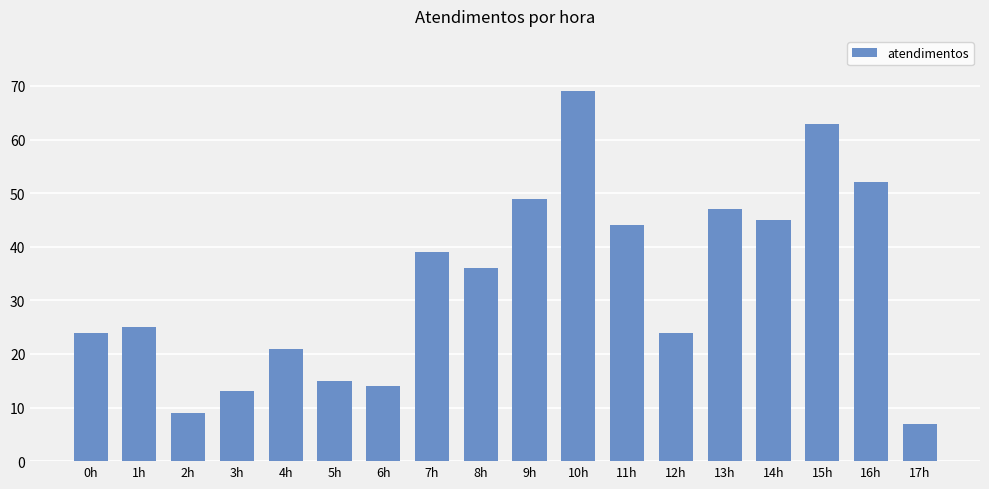

What is the difference between the values at 1h and 13h?

22